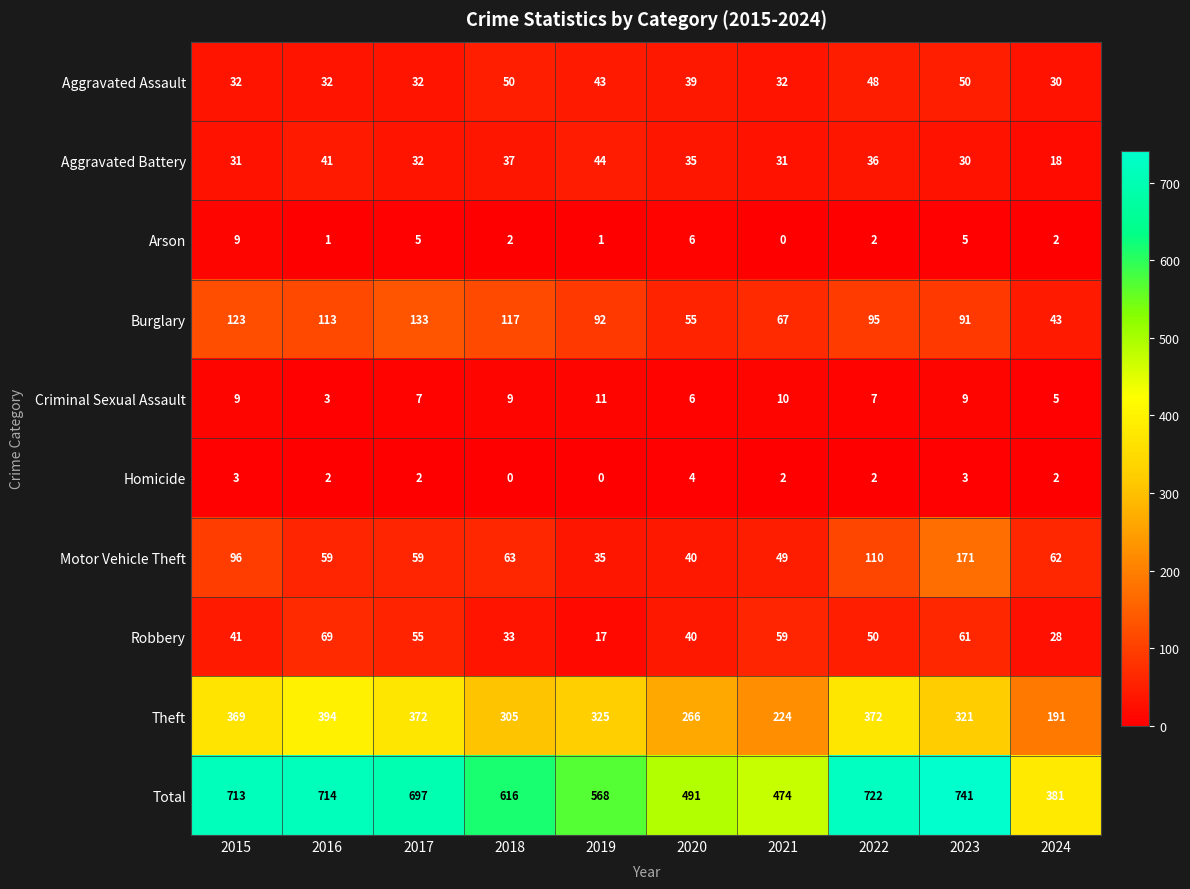

At which category is the sum across all series the highest?

2023